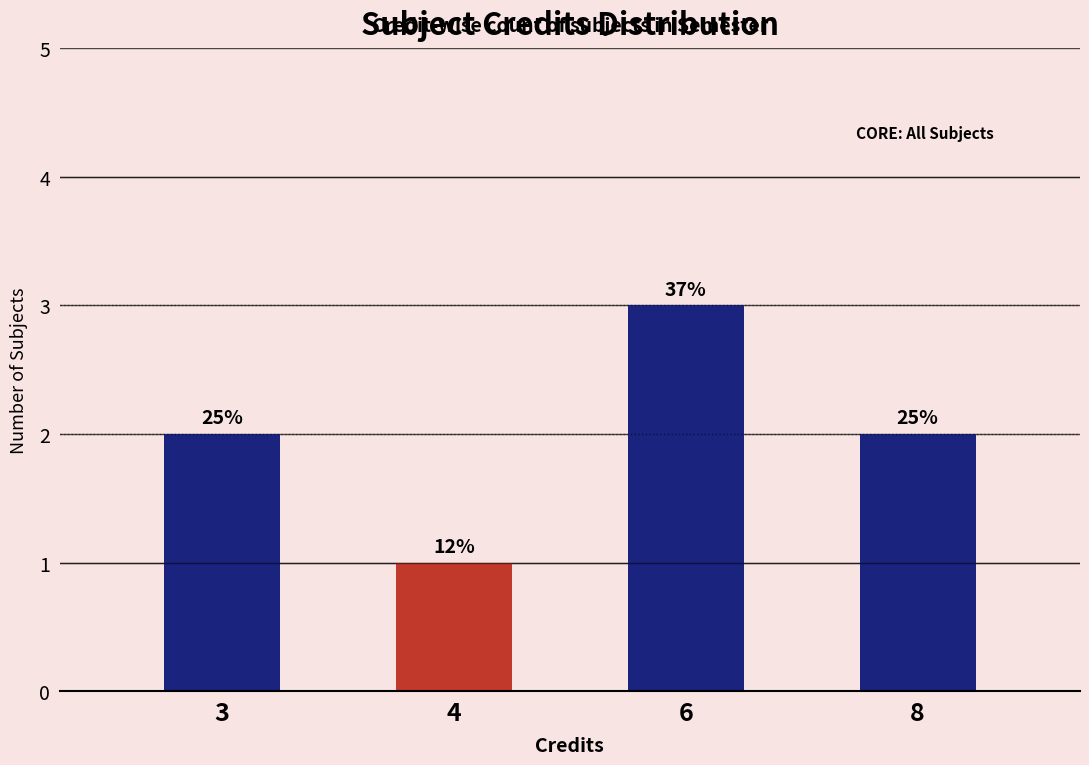

Reading left to right, extract all data points from this chart.

3=2	4=1	6=3	8=2